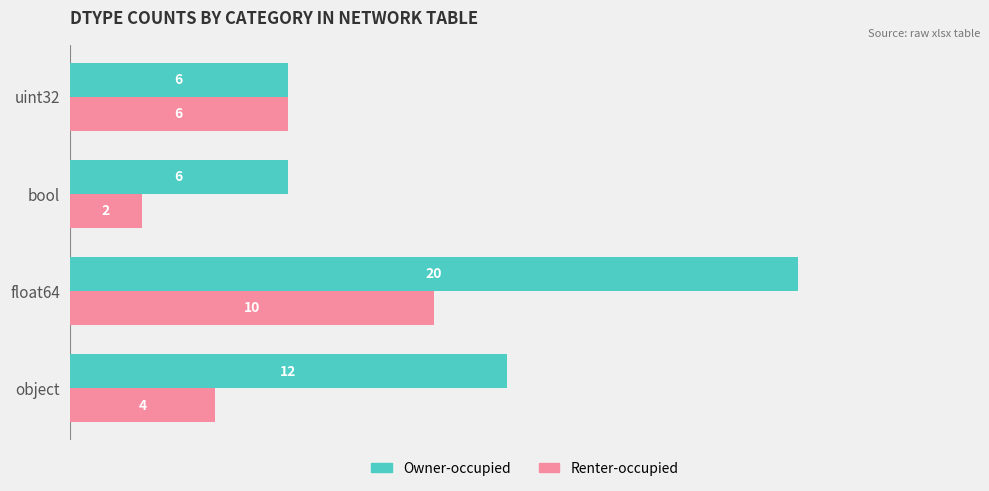

Which series changed the most between float64 and bool?

Owner-occupied